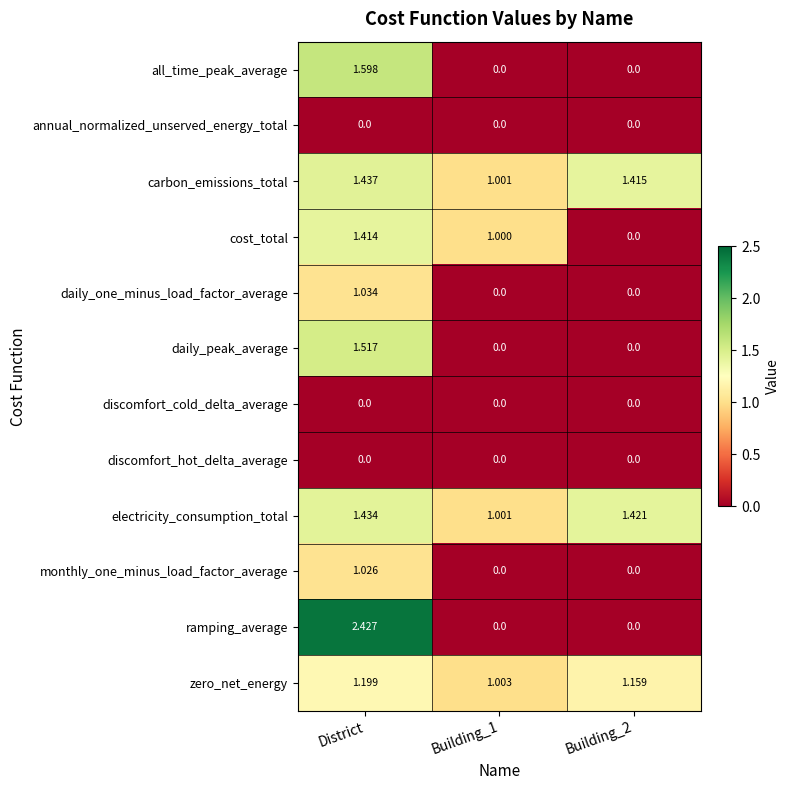

Count the number of categories in the chart.

3